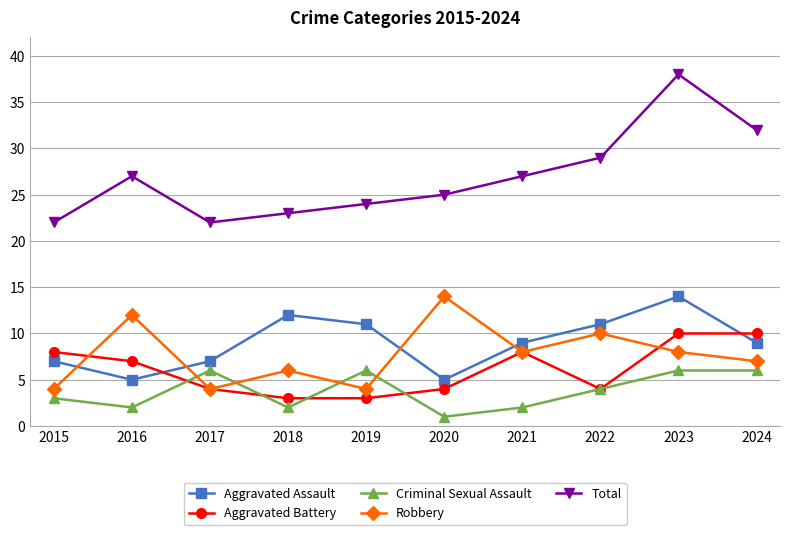

Reading right to left, extract all data points from this chart.

Aggravated Assault: 9	14	11	9	5	11	12	7	5	7
Aggravated Battery: 10	10	4	8	4	3	3	4	7	8
Criminal Sexual Assault: 6	6	4	2	1	6	2	6	2	3
Robbery: 7	8	10	8	14	4	6	4	12	4
Total: 32	38	29	27	25	24	23	22	27	22